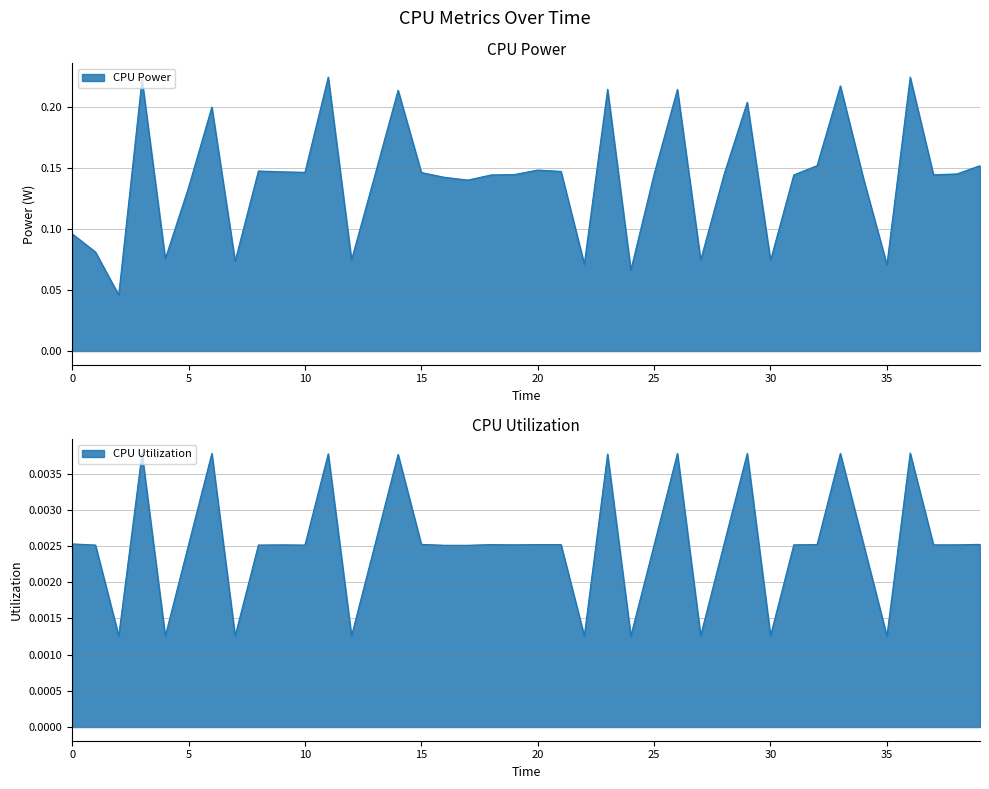

Count the number of categories in the chart.

40